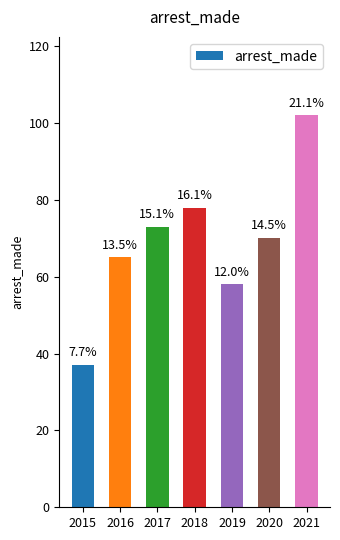

How many bars are there in total?

7